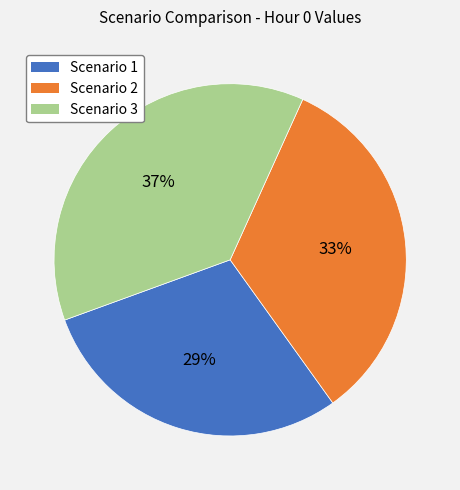

What is the largest slice in the pie chart?

Scenario 3